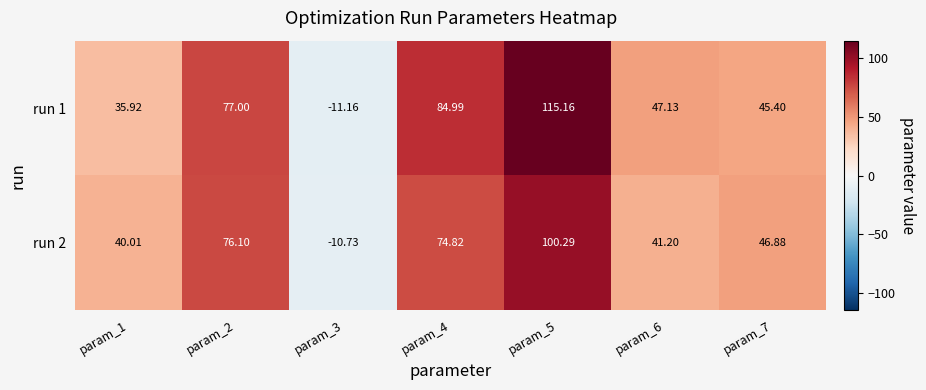

Is the value of run 1 at param_3 greater than the value of run 2 at param_5?

No